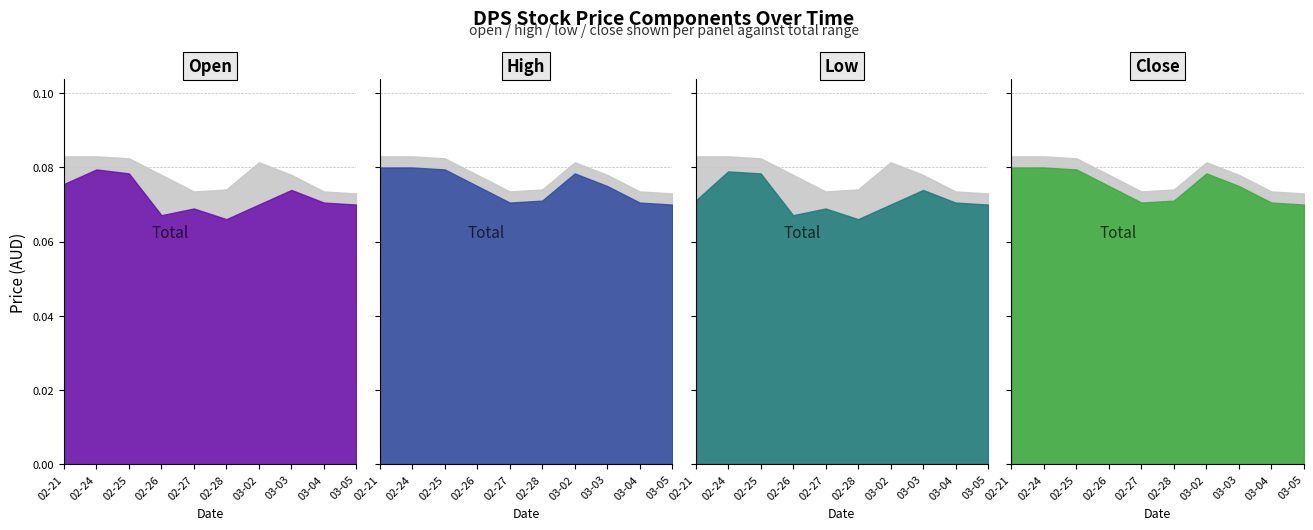

What is the minimum value for low?

0.1